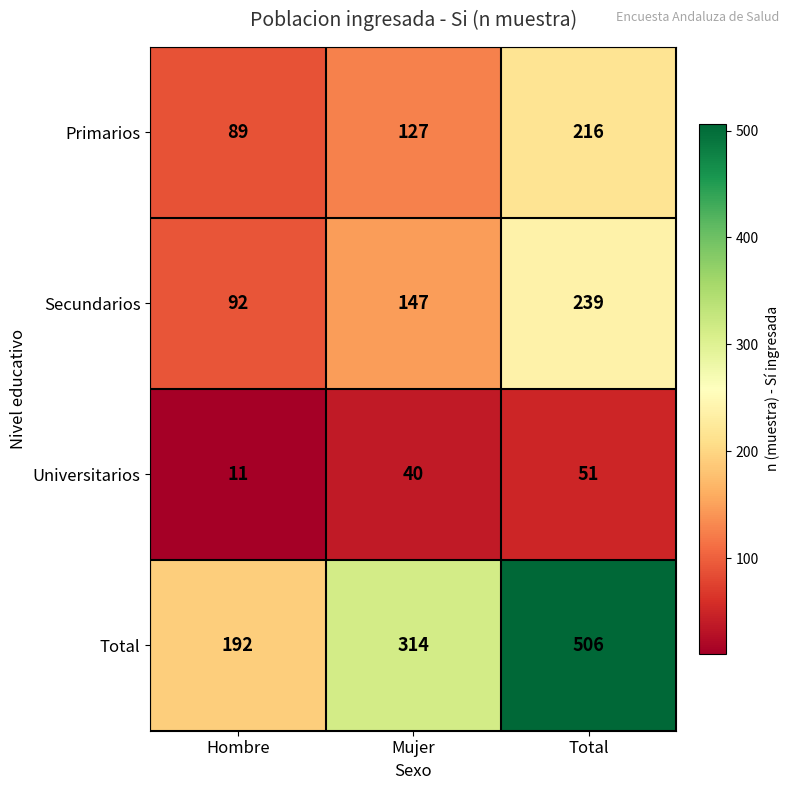

What is the difference between the highest and lowest values at Total?

455